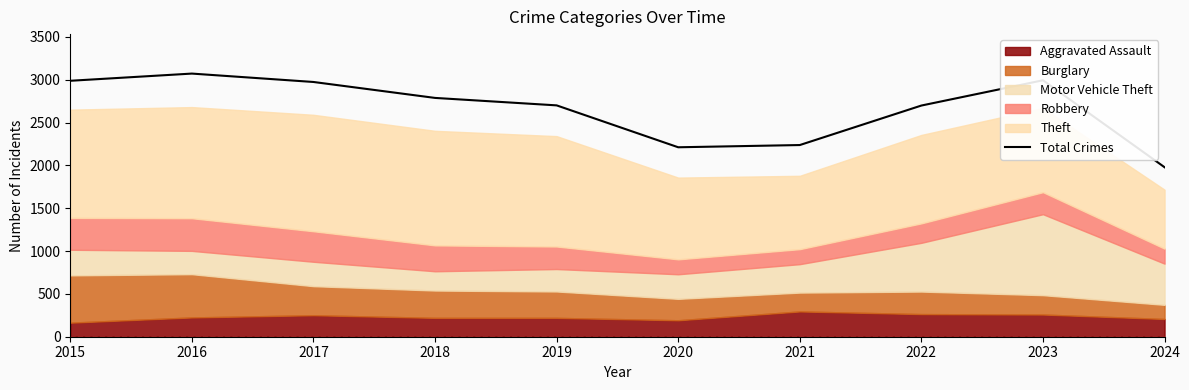

How many values exceed 2787?

4